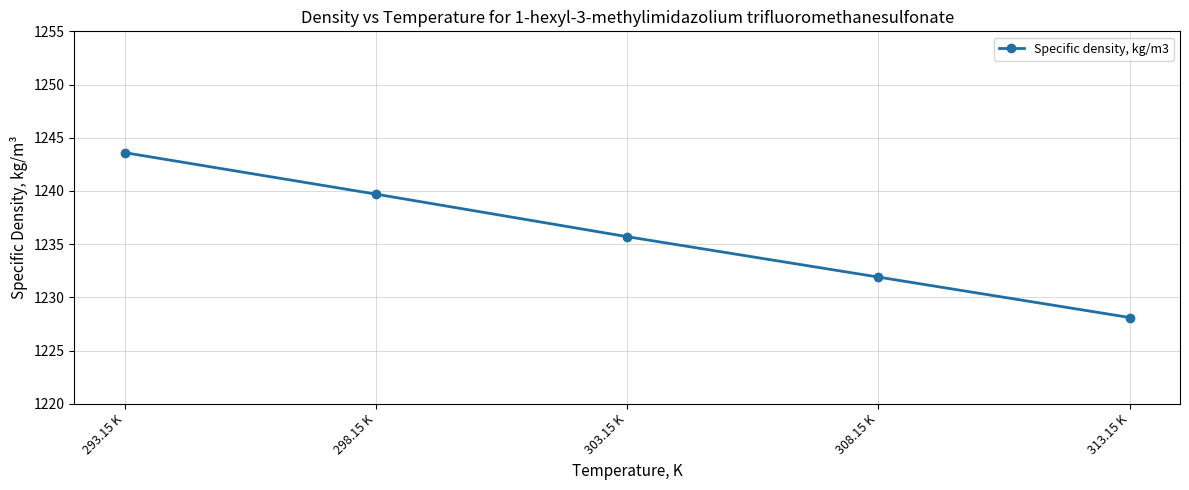

Where is the data nearest to the value 1235?

303.15 K